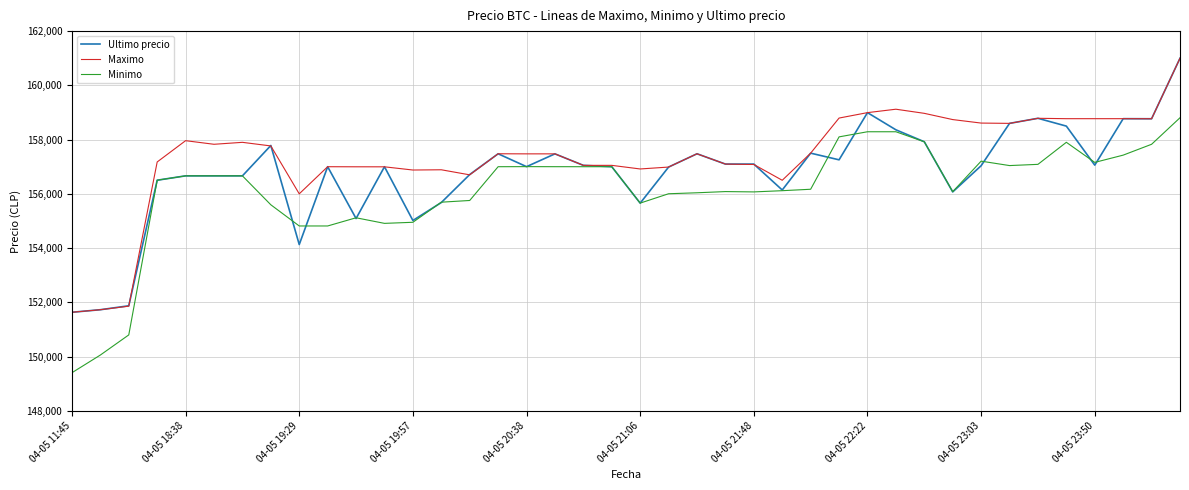

What is the sum of all Maximo values?

6294075